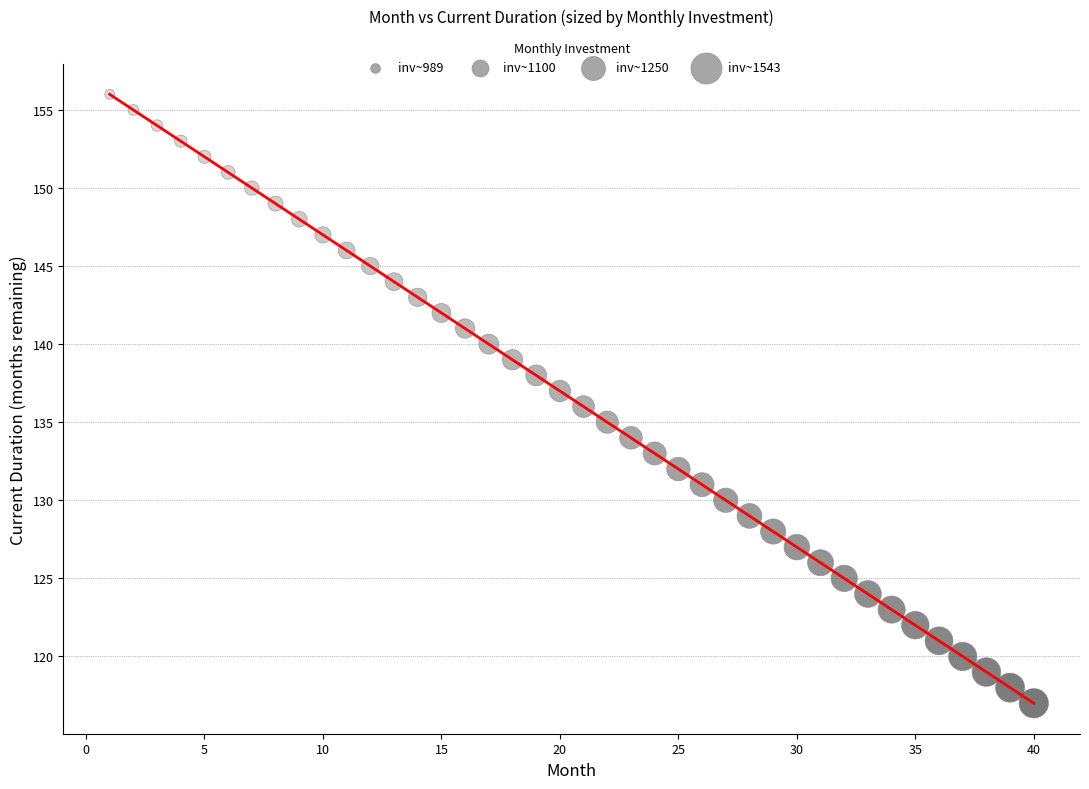

What is the minimum value shown in the chart?

117